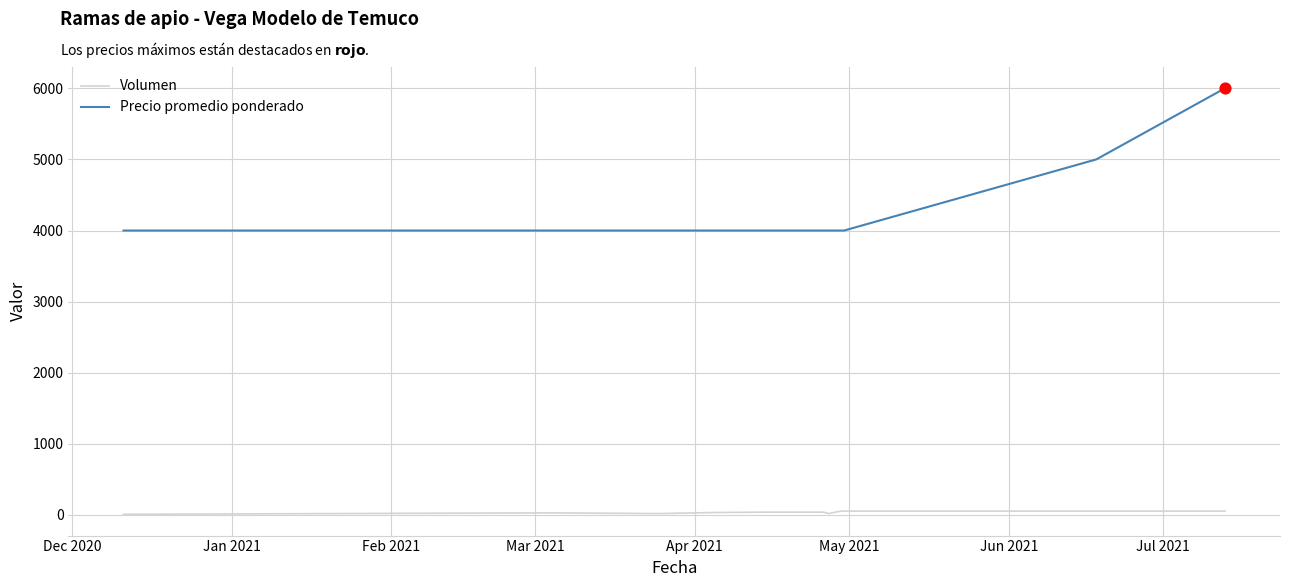

What are all the series names shown in the legend?

Volumen, Precio promedio ponderado